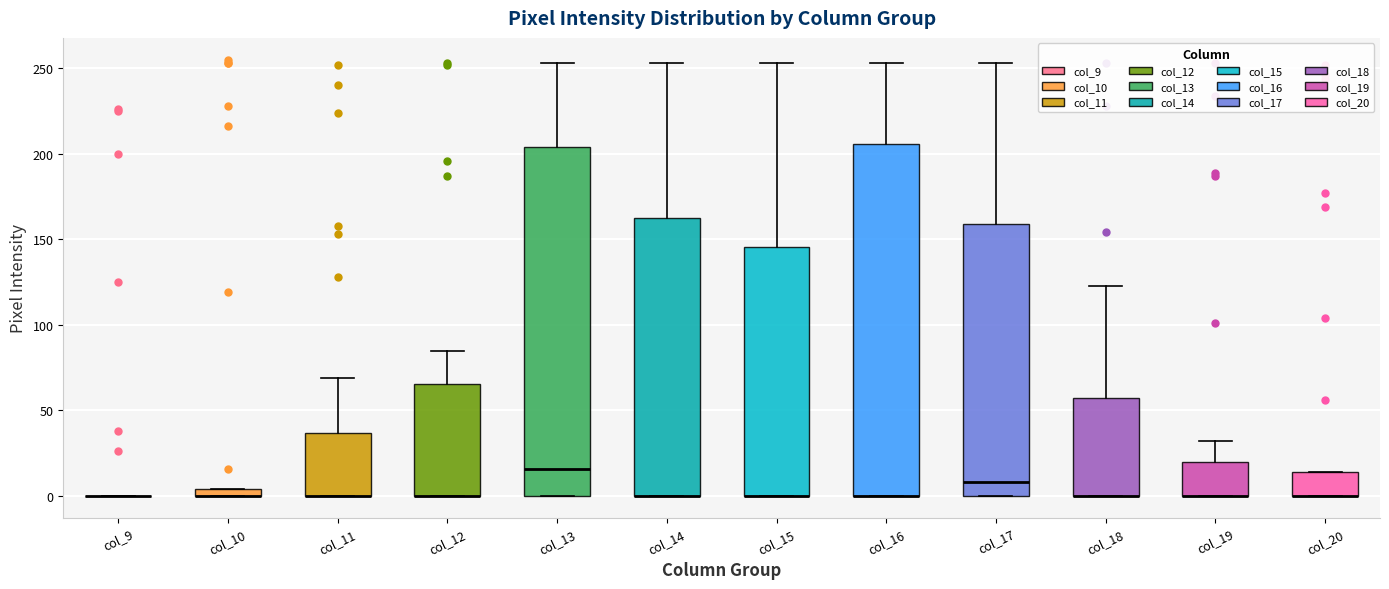

Where is the lower edge of the box for col_18 on the y-axis? The values are not printed on the chart, so give them approximately, as read against the axis.

0